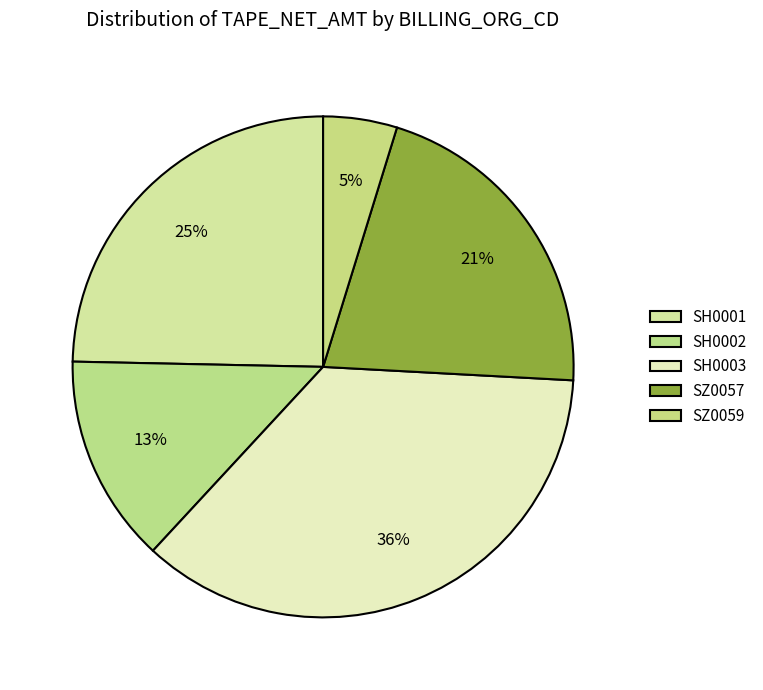

How many slices are in this pie chart?

5